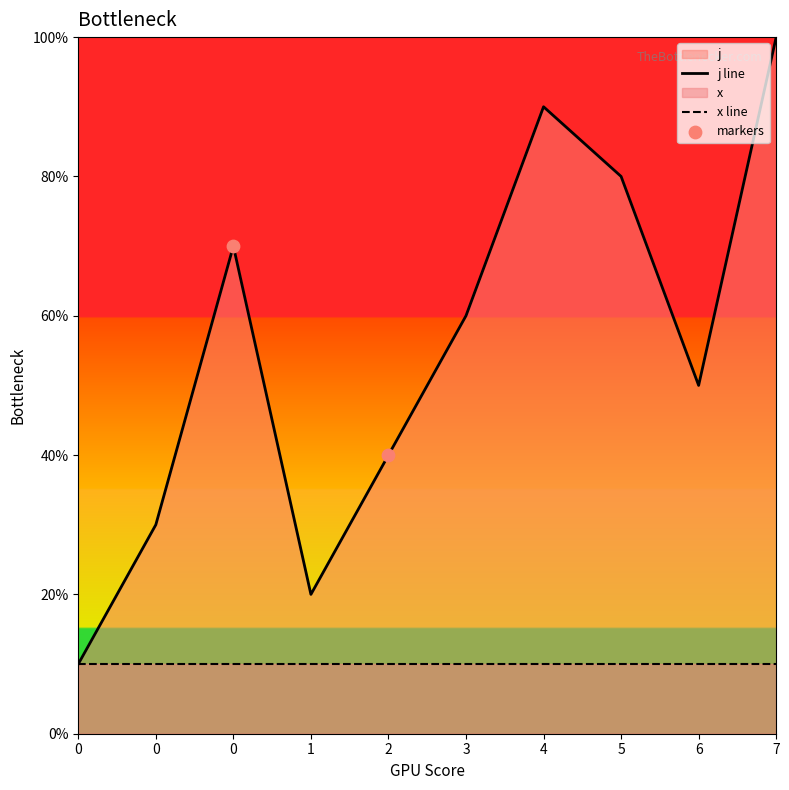

Between 3 and 6, which is larger?

3